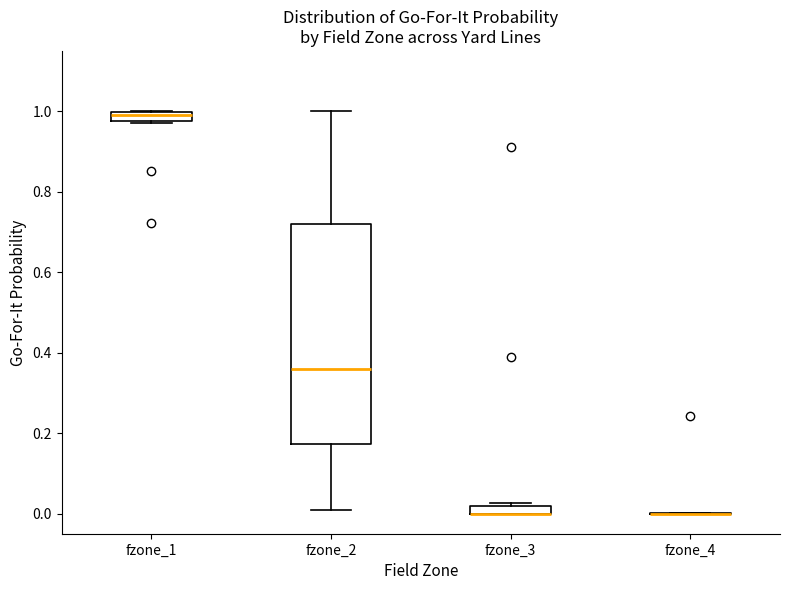

Comparing the boxes themselves (not the whiskers), which one is the tallest?

fzone_2